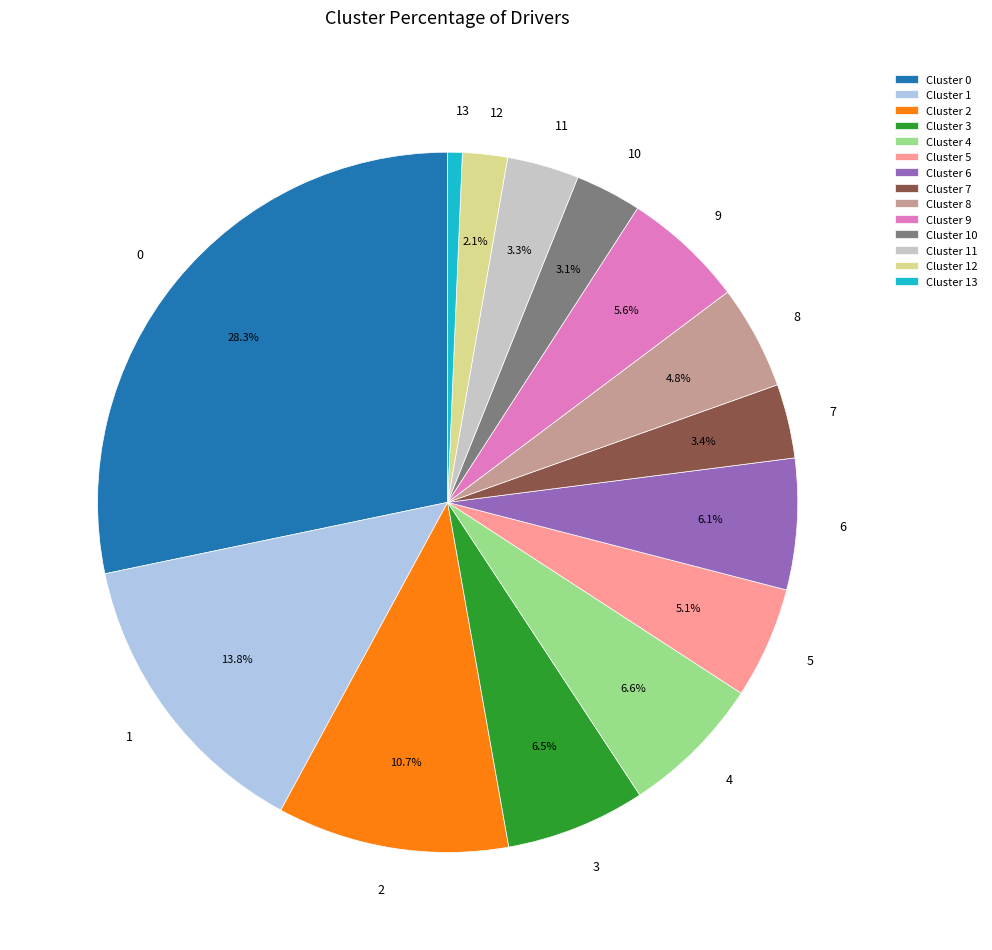

Approximately how many times larger is the value at 8 compared to 2?

0.4